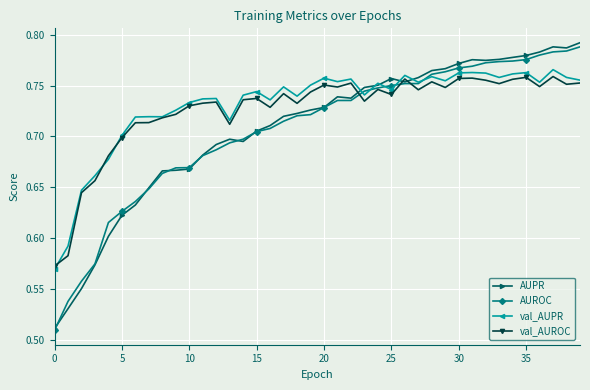

What are all the series names shown in the legend?

AUPR, AUROC, val_AUPR, val_AUROC